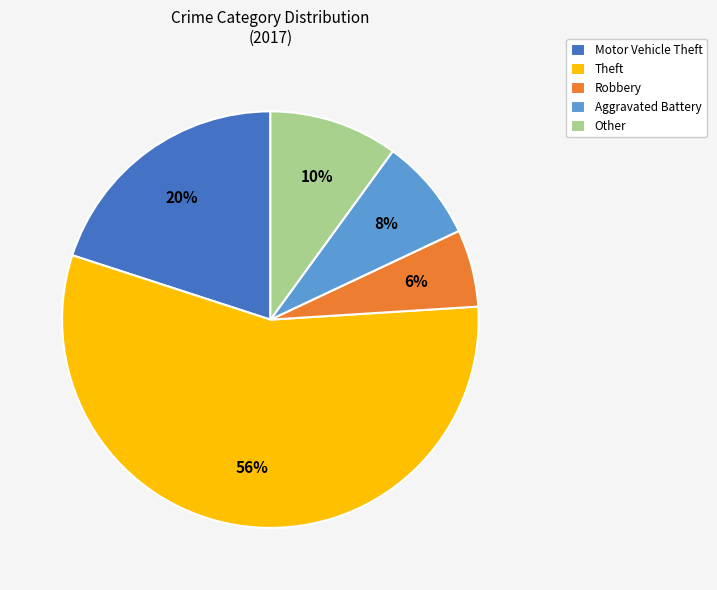

Is it true that Robbery is 1% of the pie?

False